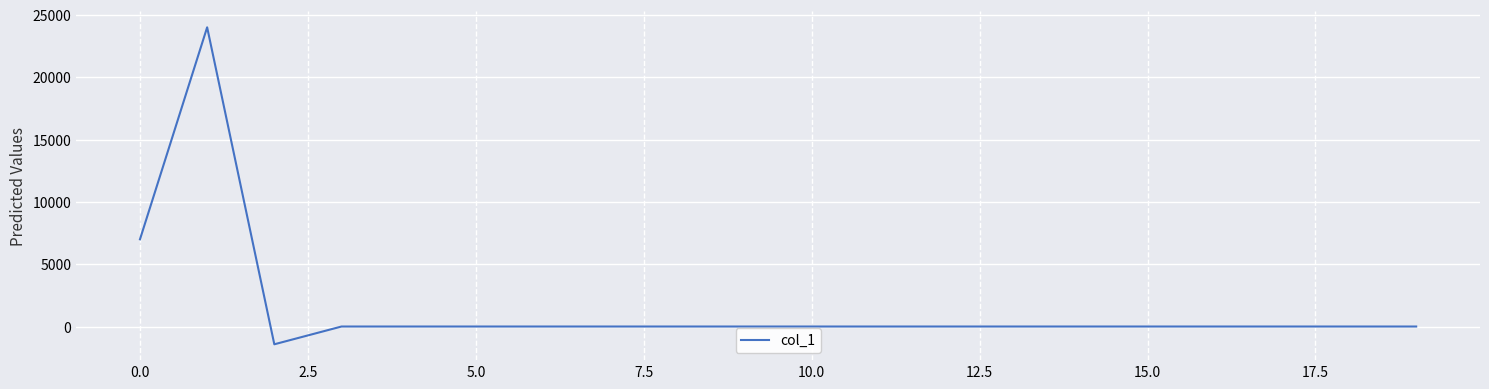

What is the difference between the maximum and minimum values?

25428.5